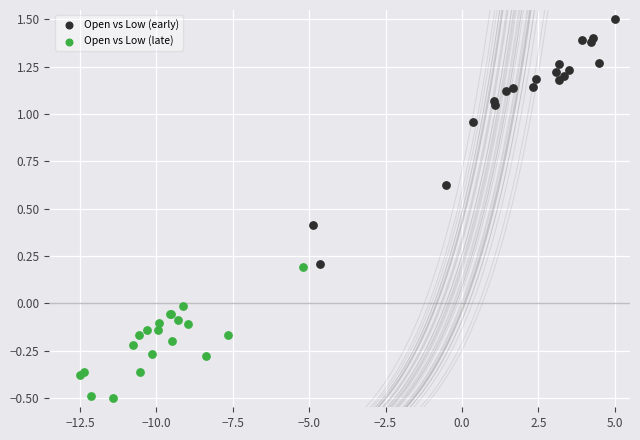

Which series reaches the minimum Y coordinate?

Open vs Low (late)